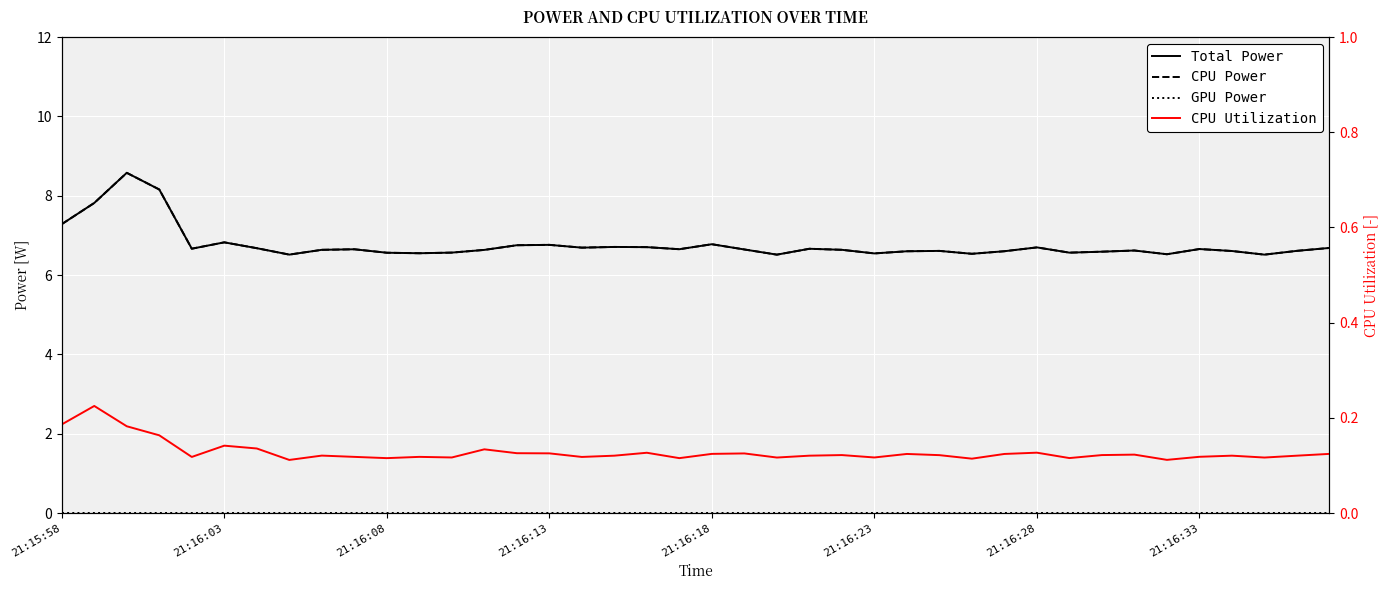

Which has a higher value, 18 or 21?

18